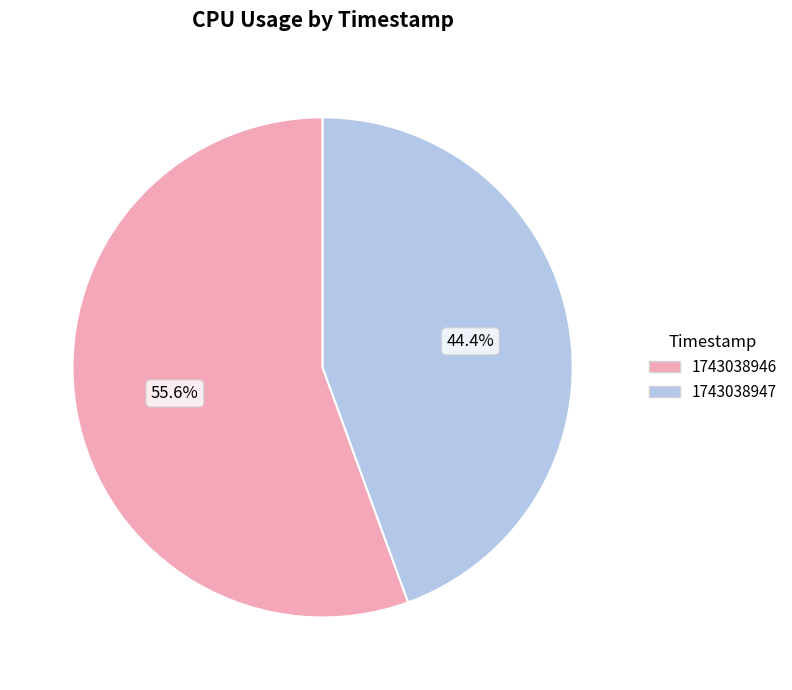

What is the largest slice in the pie chart?

1743038946